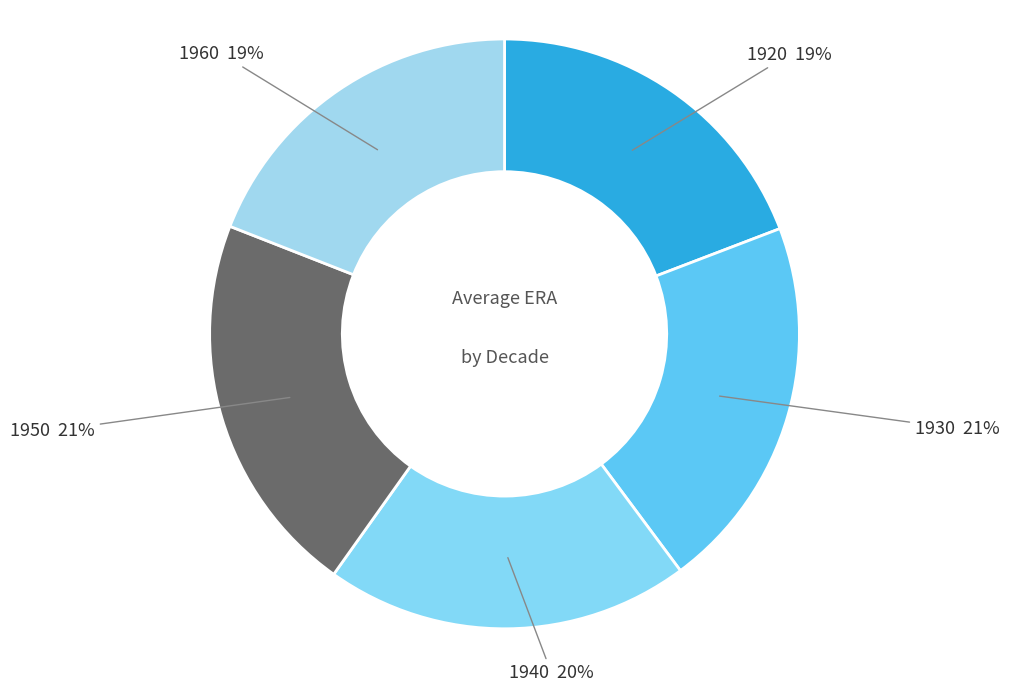

Count the number of slices in the pie.

5